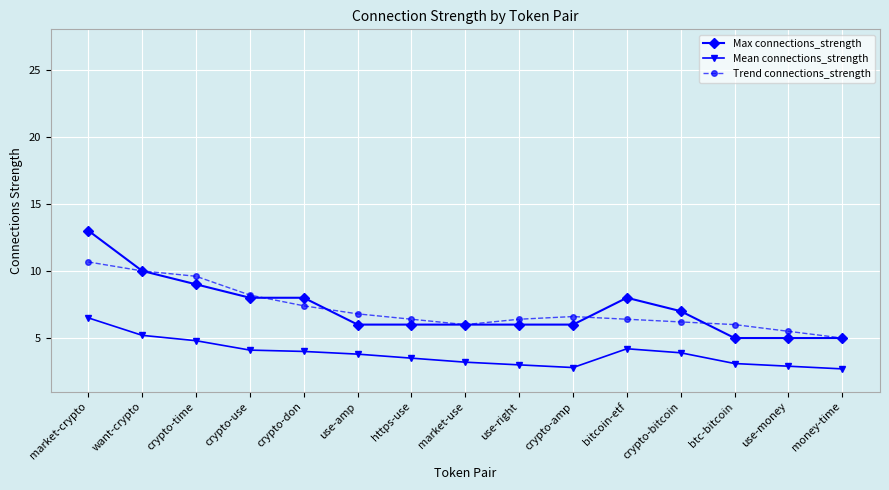

The value of Mean connections_strength at bitcoin-etf is 6.6. True or false?

False